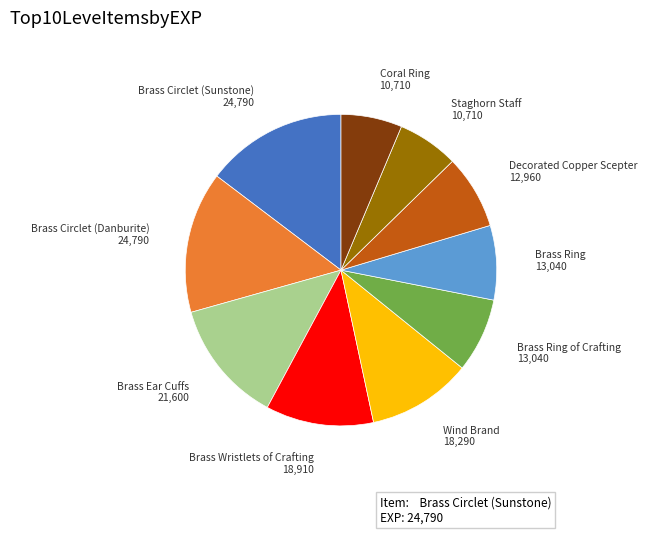

Is it true that Coral Ring is 6% of the pie?

True